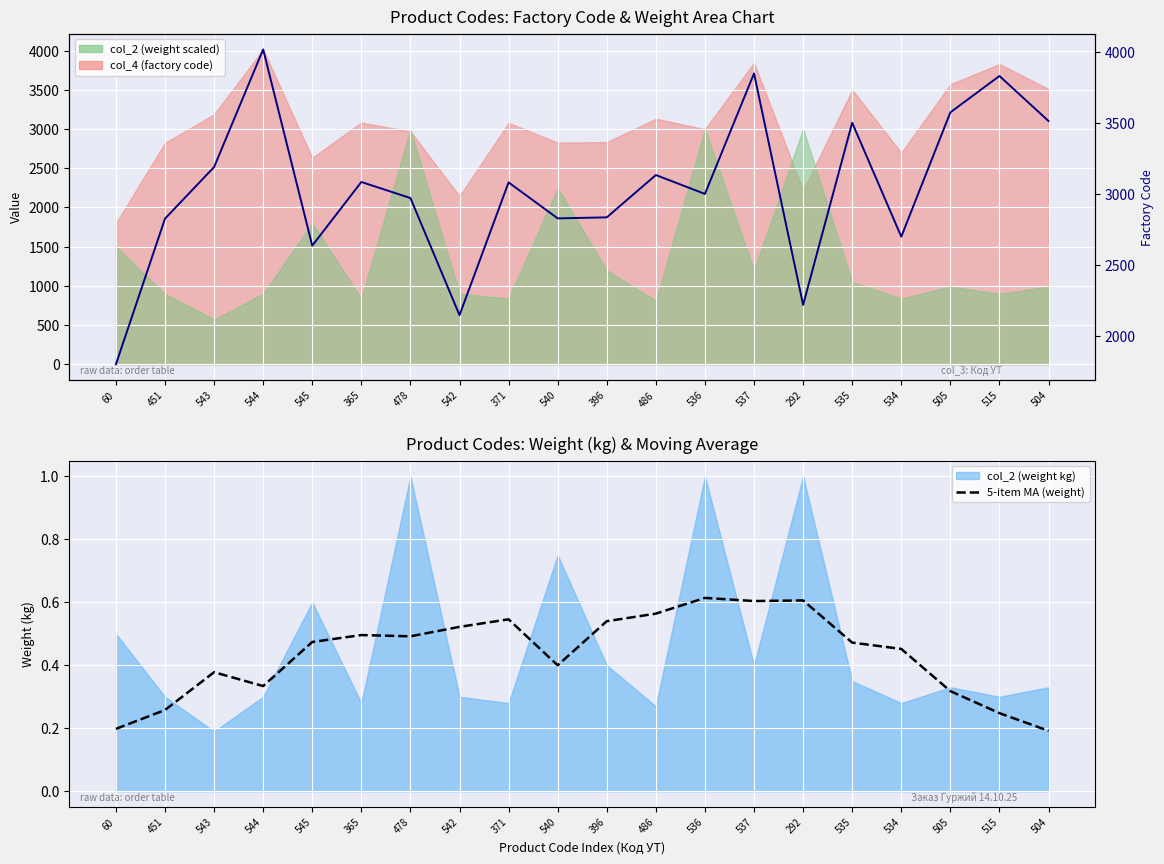

What is the difference between the maximum and minimum values in the 5-item MA (weight) series?

0.4